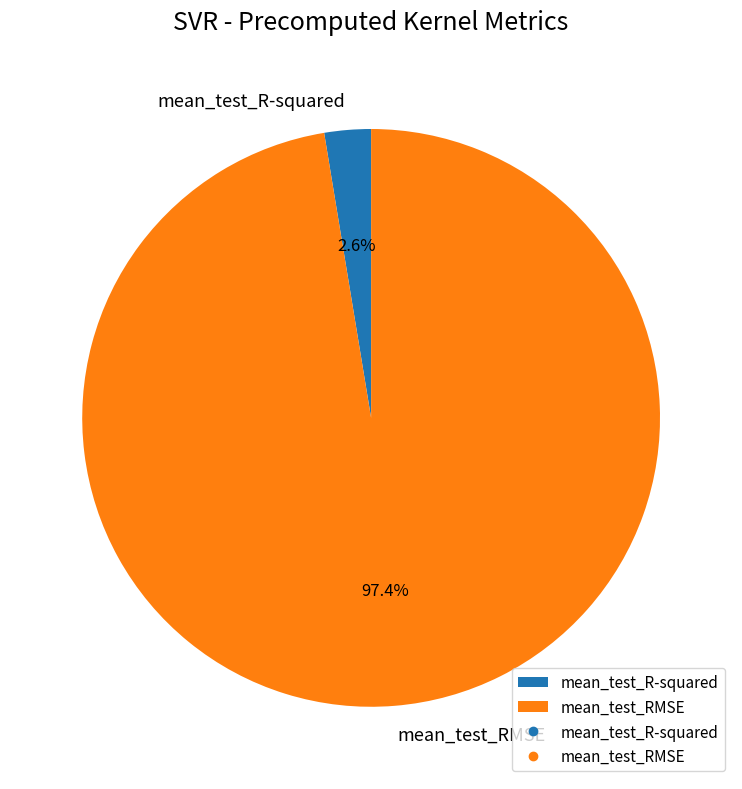

What percentage do mean_test_RMSE and mean_test_R-squared together represent?

100.0%